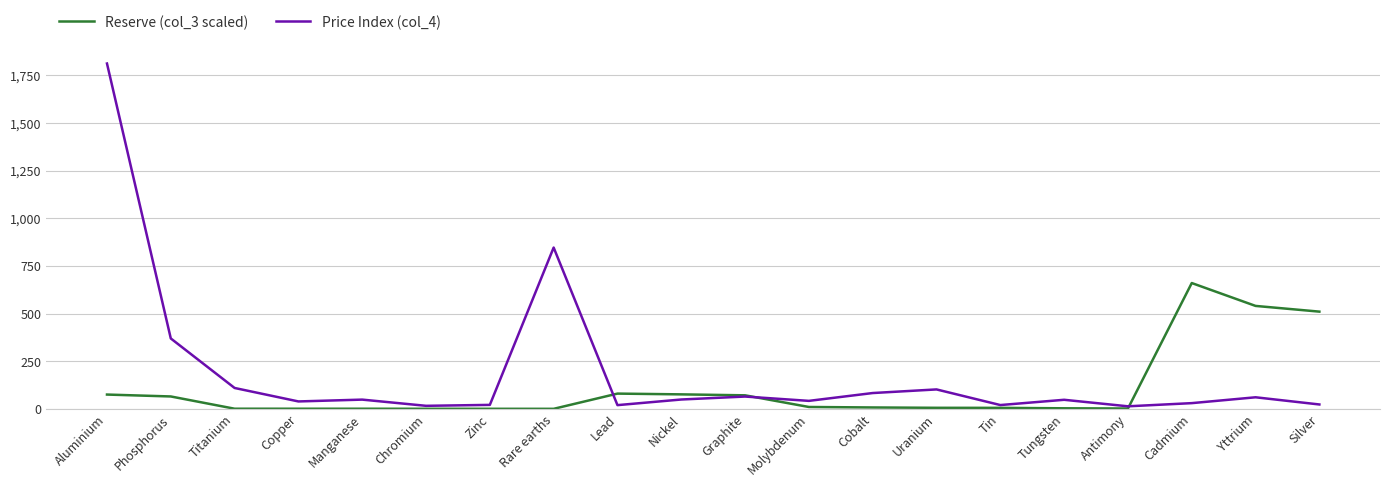

Is it true that Reserve (col_3 scaled) equals 75.0 at Aluminium?

True